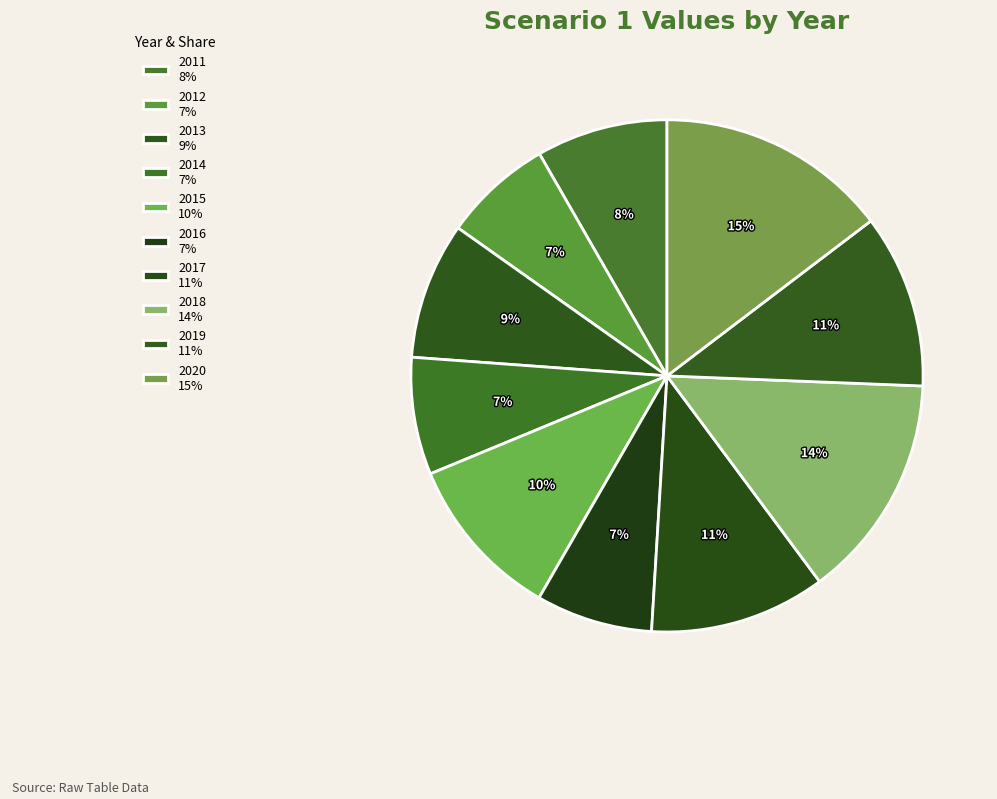

Combined, do 2016 and 2013 account for over 50%?

No